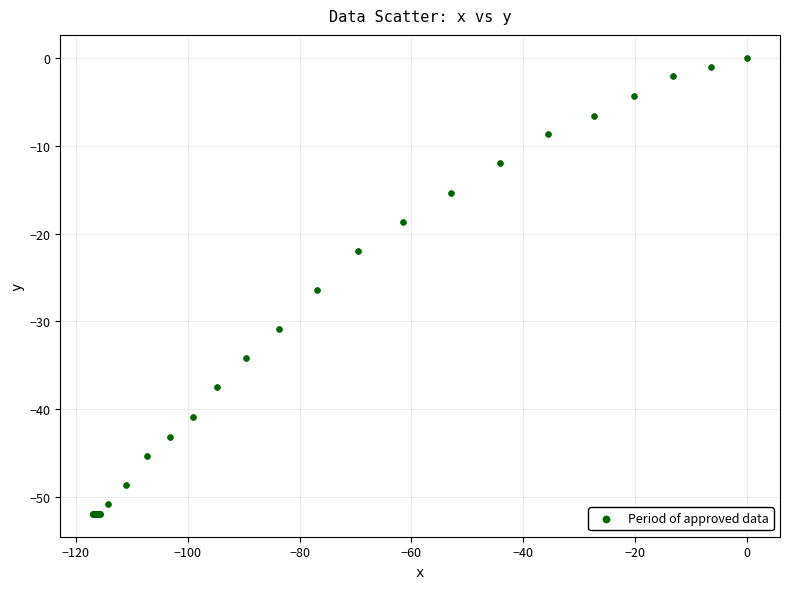

What Y value in the scatter plot is closest to -25?

-26.4